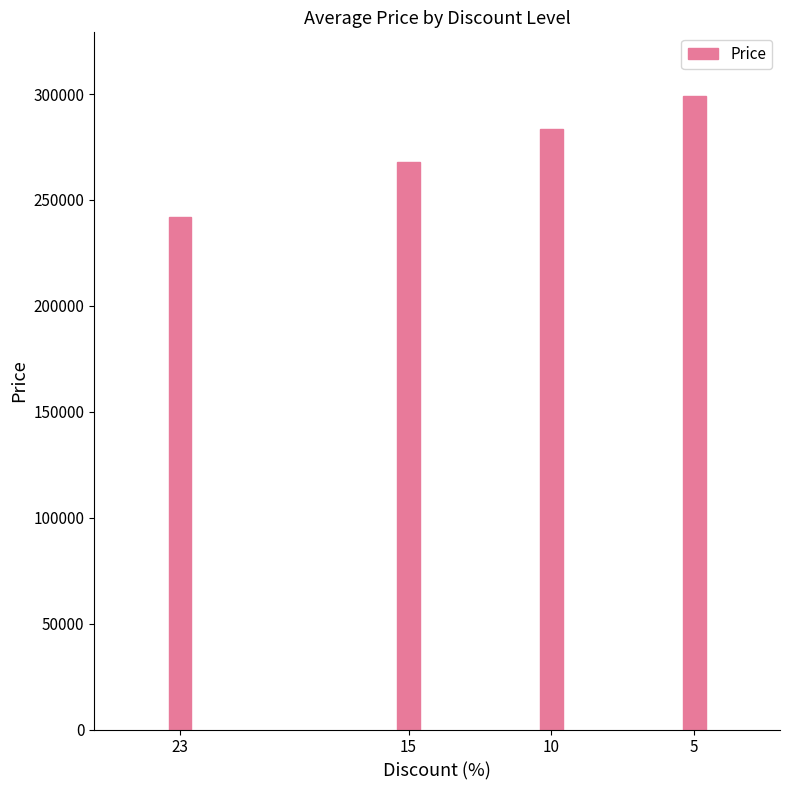

Rank the categories by value from highest to lowest.

5, 10, 15, 23